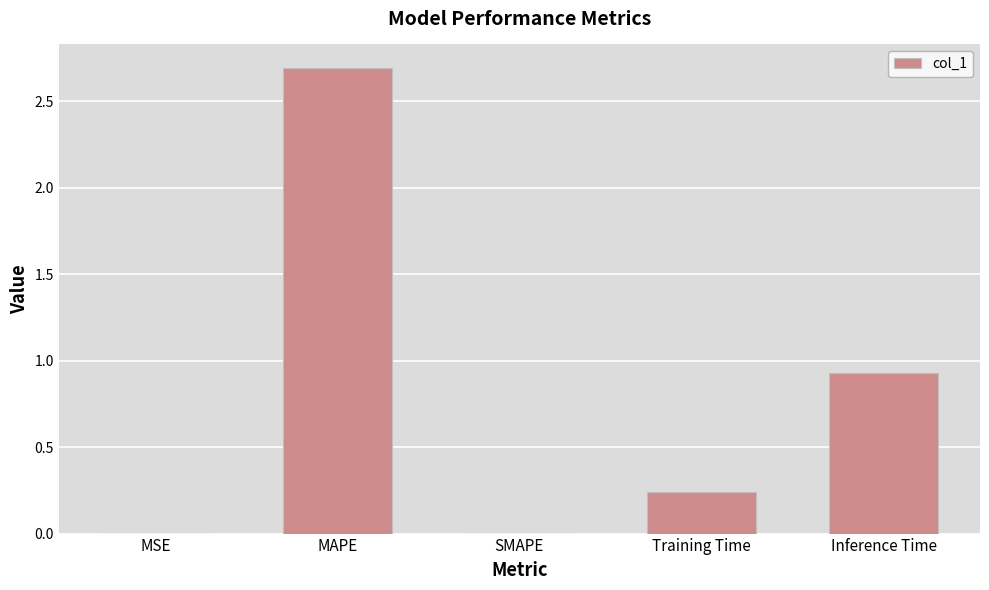

What is the change in value from Training Time to Inference Time?

+0.7